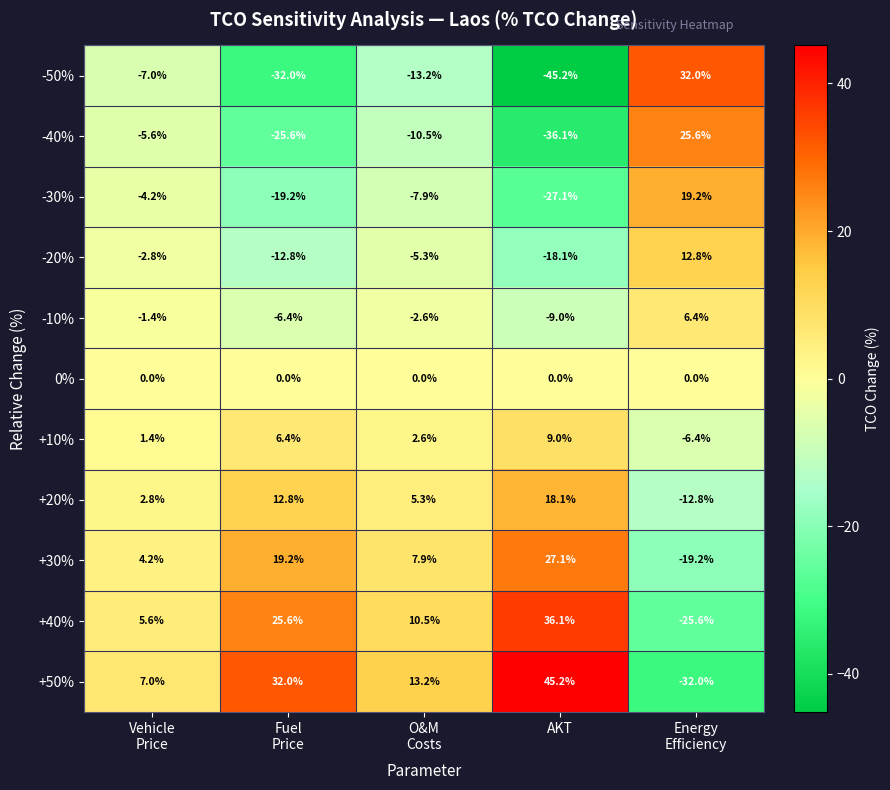

Which label corresponds to the smallest value in the chart?

AKT